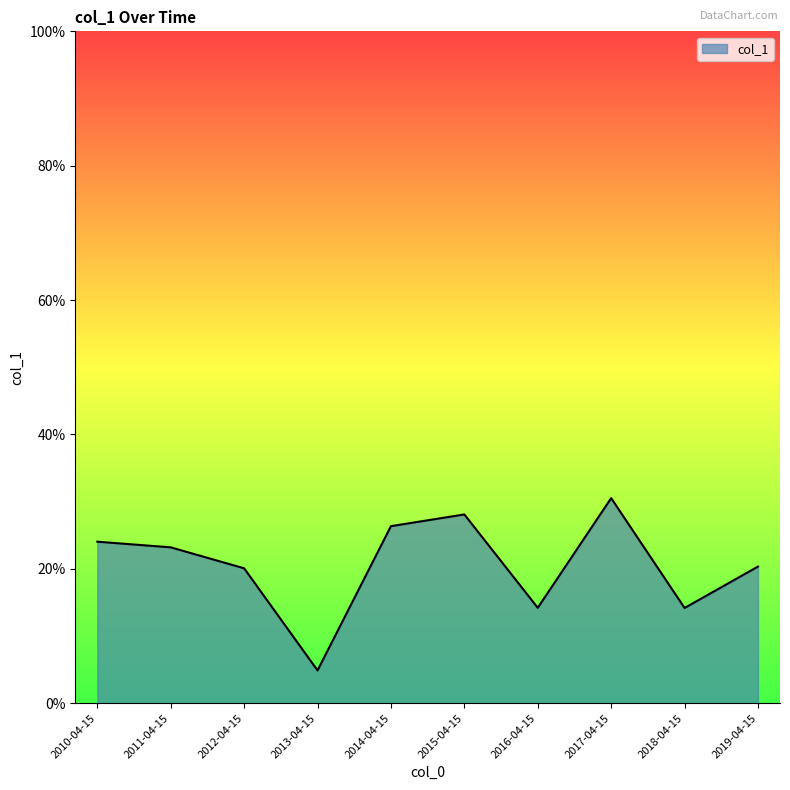

Does the chart display data point markers on the line(s)?

No